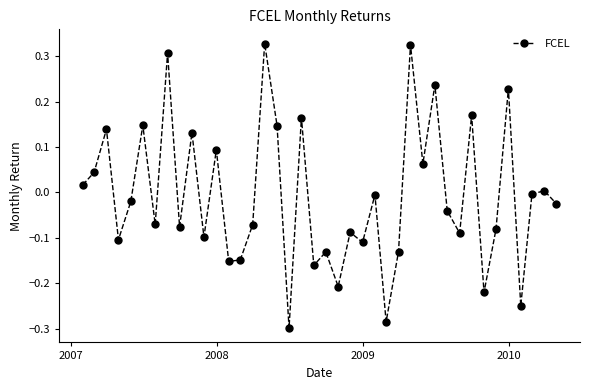

How many interior local peaks (higher than both neighbors) does the data have?

15